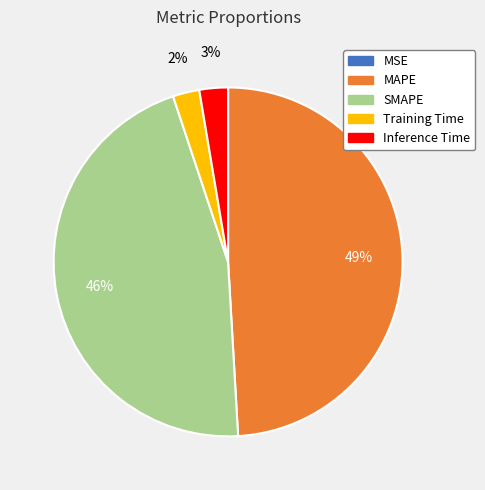

True or false: MAPE accounts for 49% of the total.

True